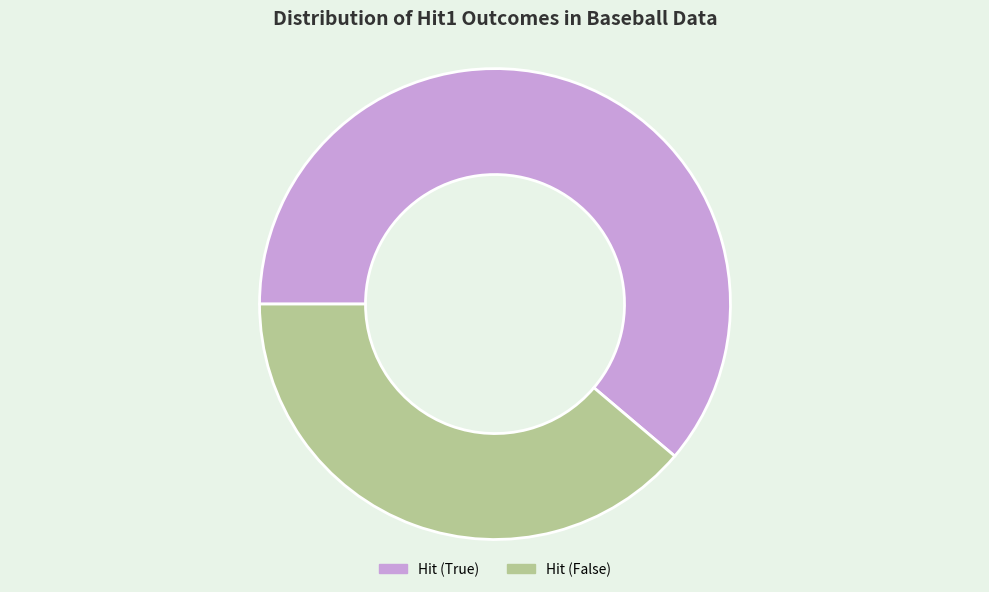

Which slice is the smallest?

Hit (False)